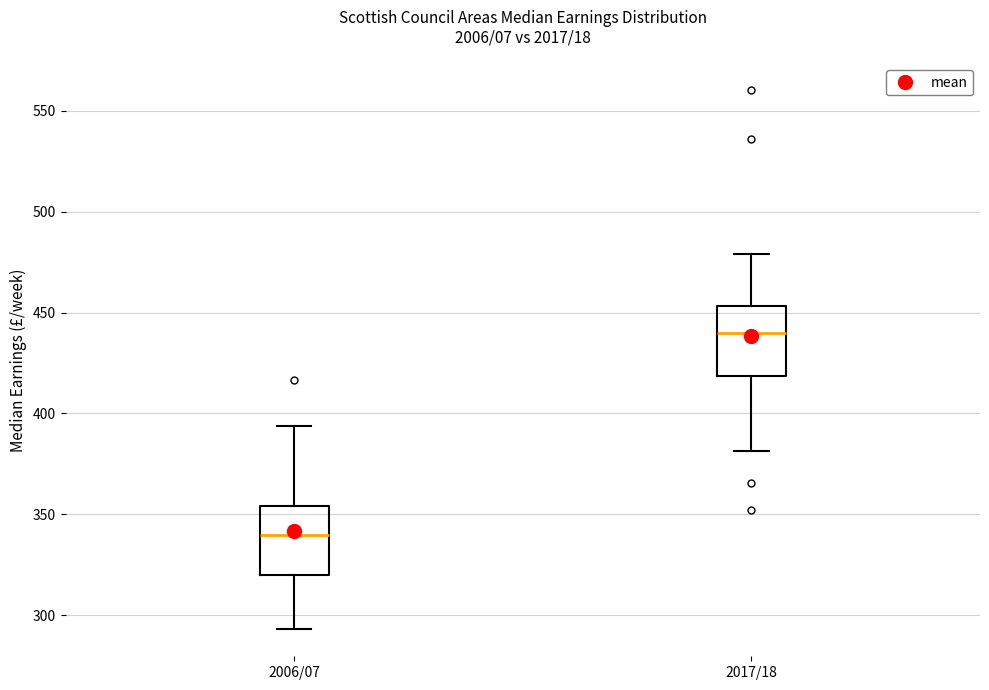

Reading left to right, transcribe this box plot: for each box, give where its median line is, the range the box spans, and where its two whiskers end, as read against the y-axis. The values are not printed on the chart, so give them approximately, as read against the axis.

2006/07: median 340, box 320 to 355, whiskers 295 to 395
2017/18: median 440, box 420 to 455, whiskers 380 to 480